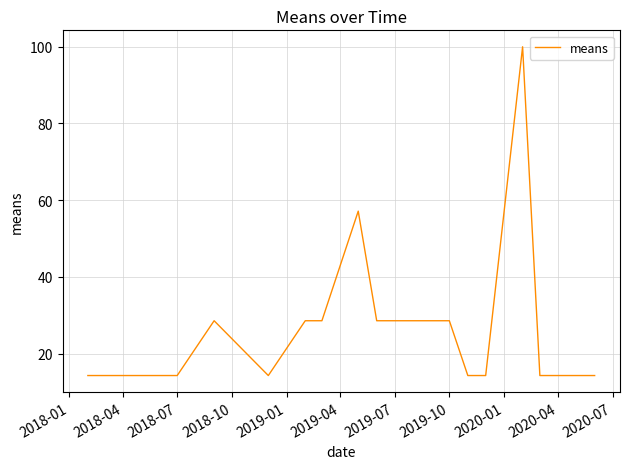

What is the difference between the maximum and minimum values?

85.7